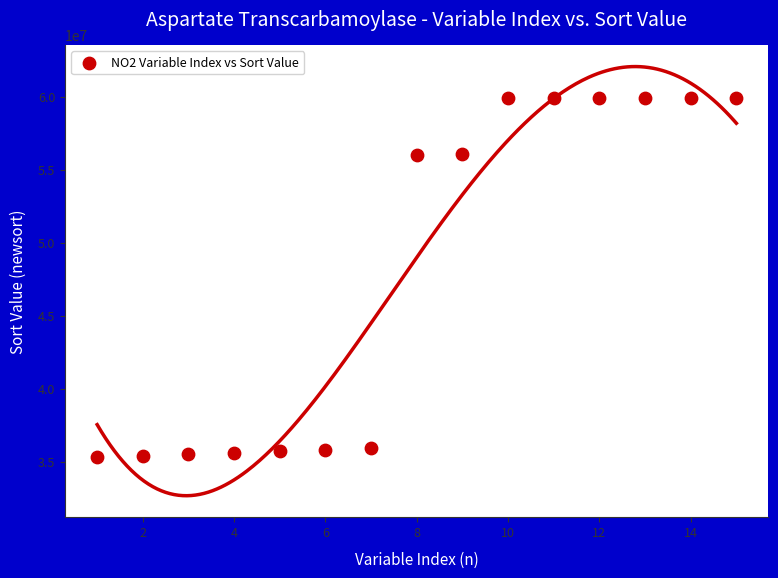

What is the range of X values (max minus min)?

14